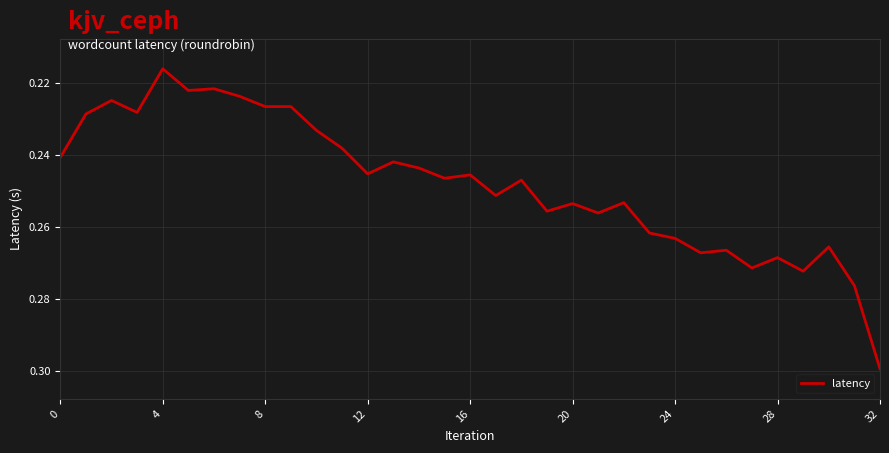

How many lines are shown in the chart?

1